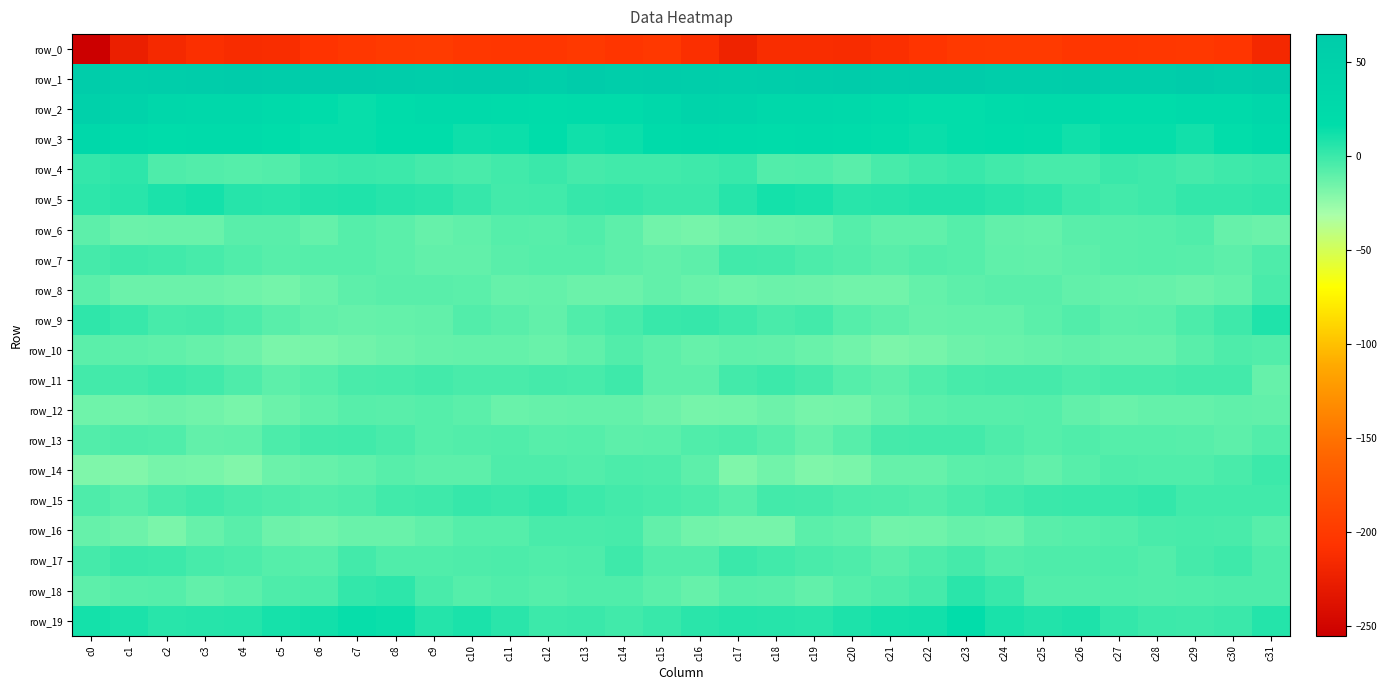

At which label is row_3 closest to 20?

c15